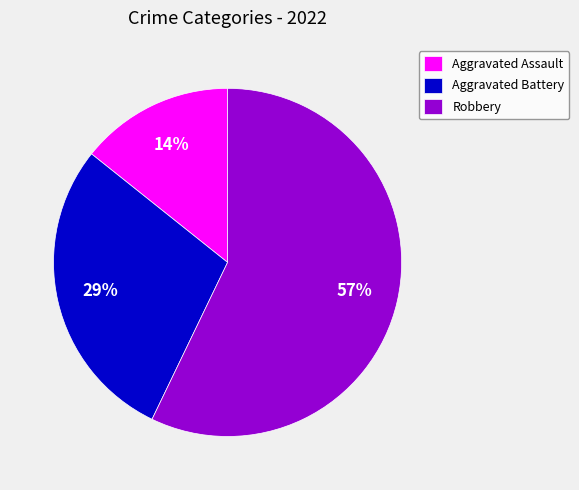

To the nearest percent, what is the average slice percentage?

33%